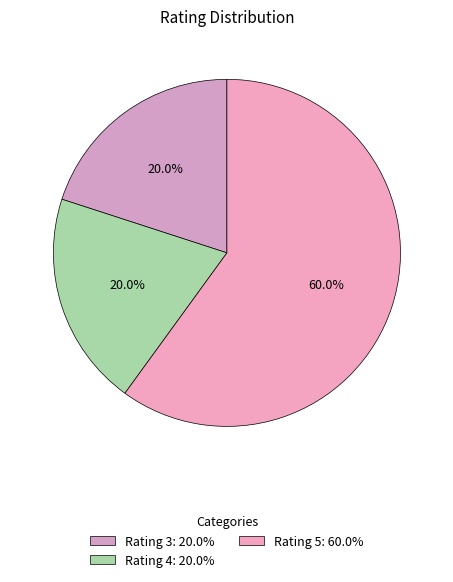

Does Rating 5 represent more than half of the total?

Yes